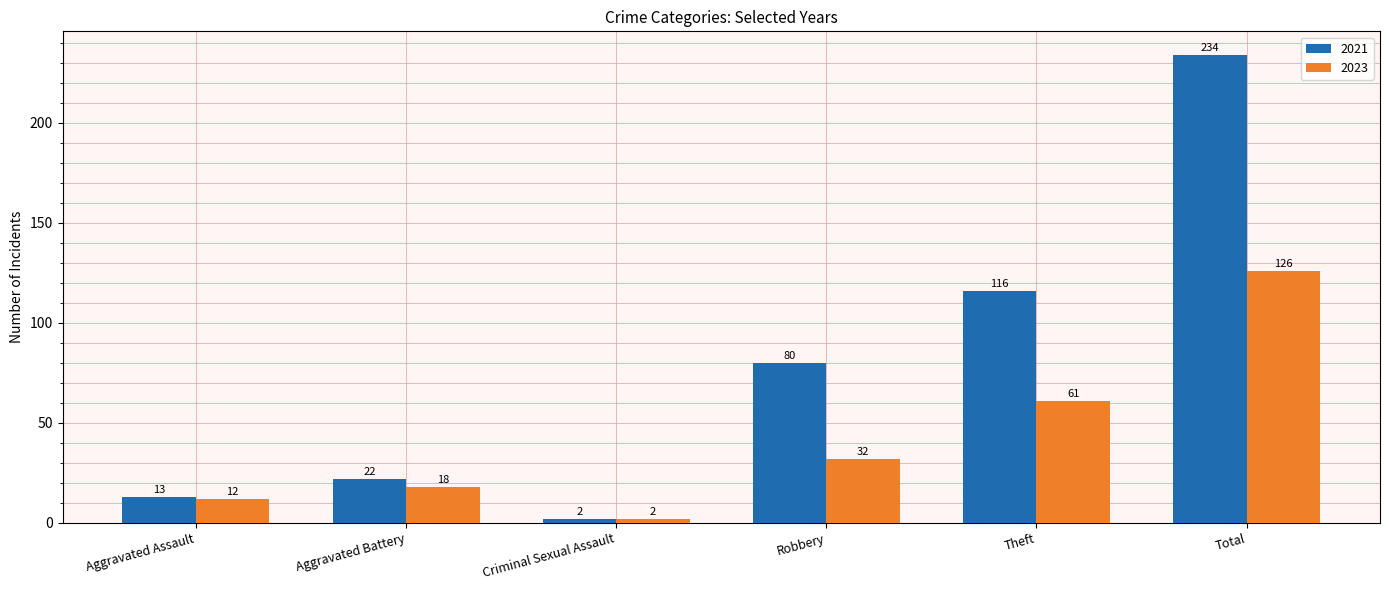

At which category is the sum across all series the highest?

Total